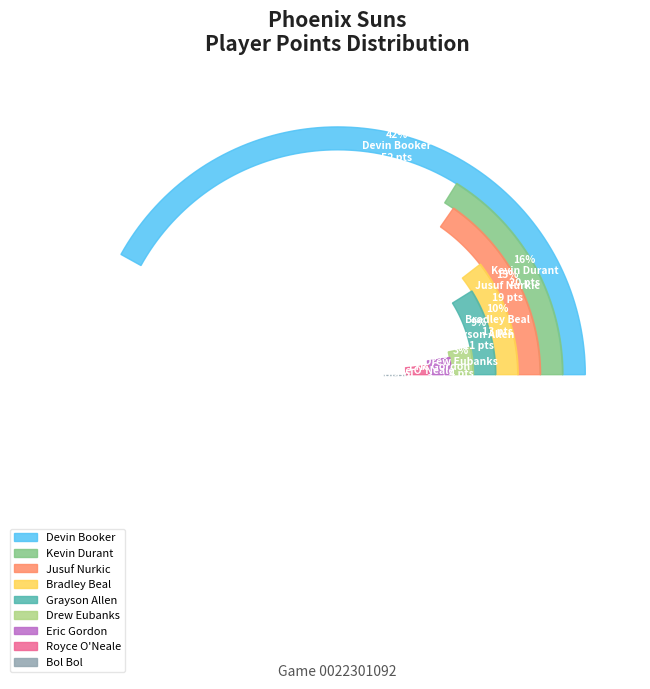

Which has a higher value, Eric Gordon or Bol Bol?

Eric Gordon